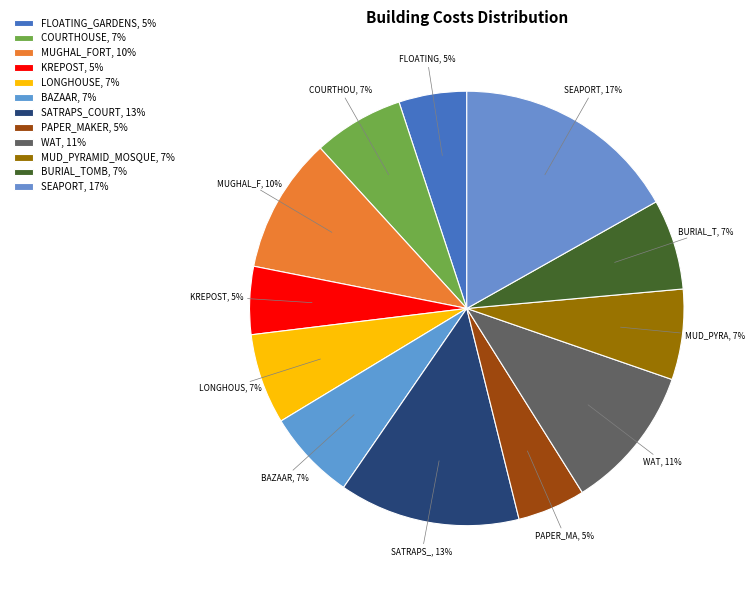

Rank the categories by value from highest to lowest.

SEAPORT, SATRAPS_COURT, WAT, MUGHAL_FORT, COURTHOUSE, LONGHOUSE, BAZAAR, MUD_PYRAMID_MOSQUE, BURIAL_TOMB, FLOATING_GARDENS, KREPOST, PAPER_MAKER